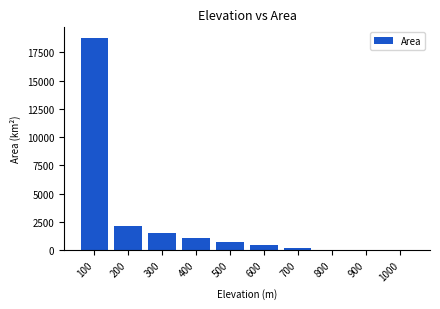

At which label does the data first exceed 747?

100